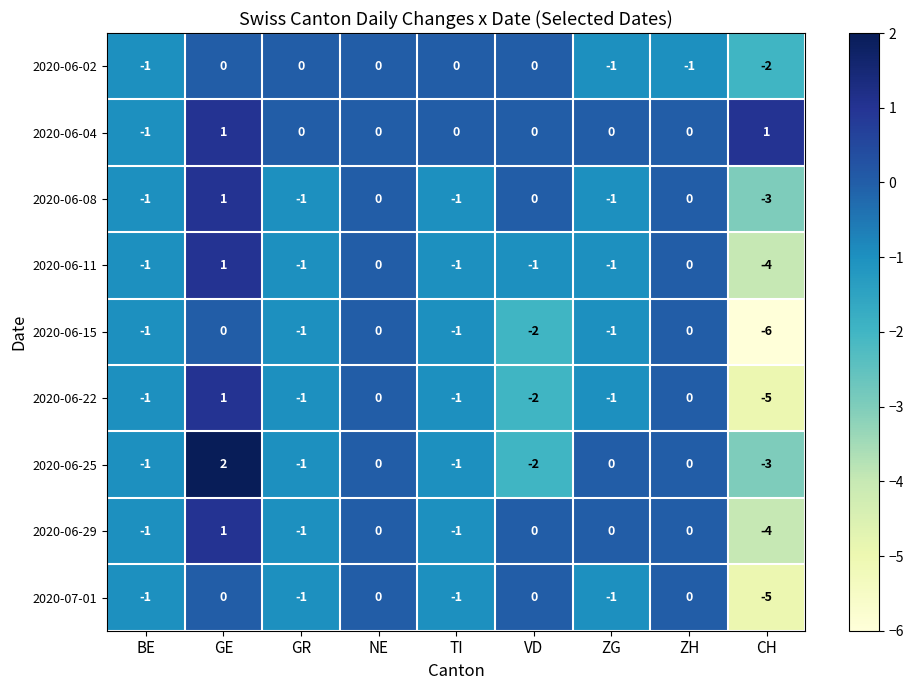

What is the difference between the maximum and minimum values in the 2020-06-22 series?

6